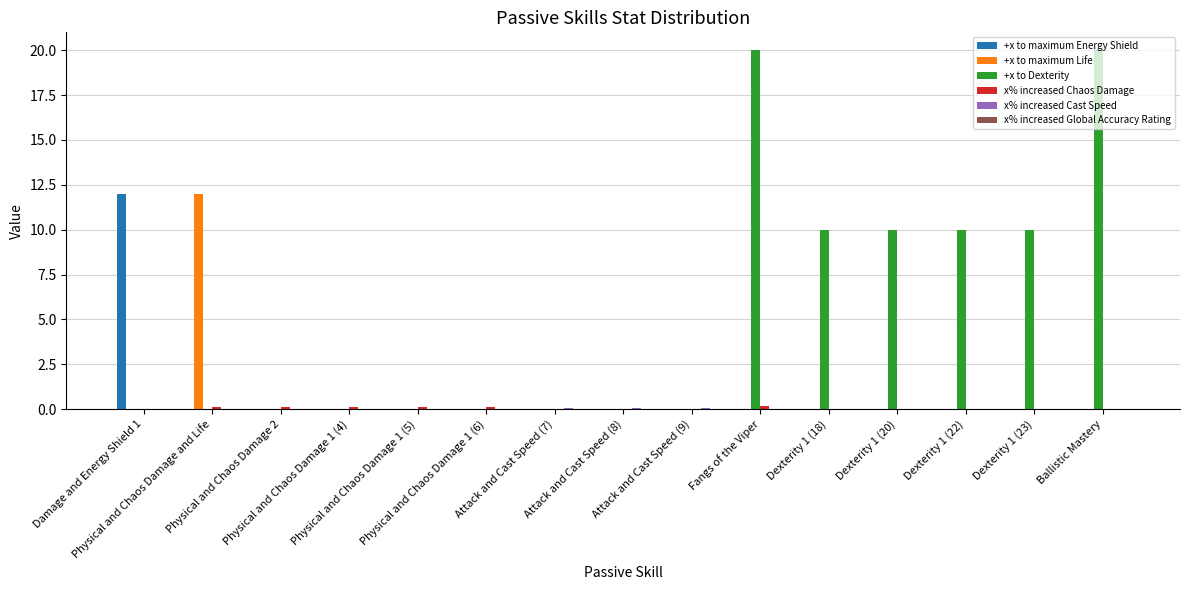

Which series has the largest total across all categories?

+x to Dexterity